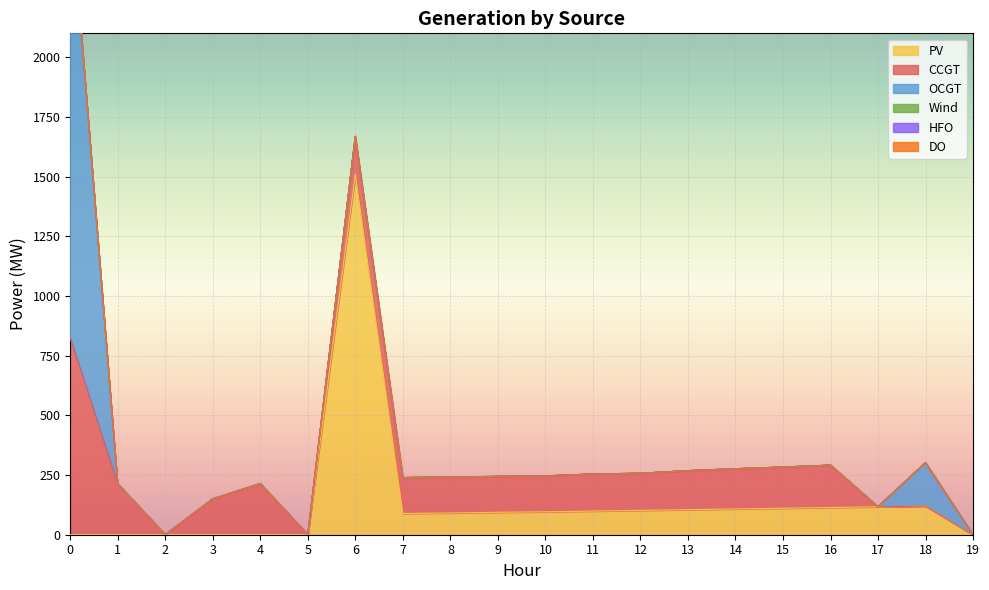

Does the chart display data point markers on the line(s)?

No